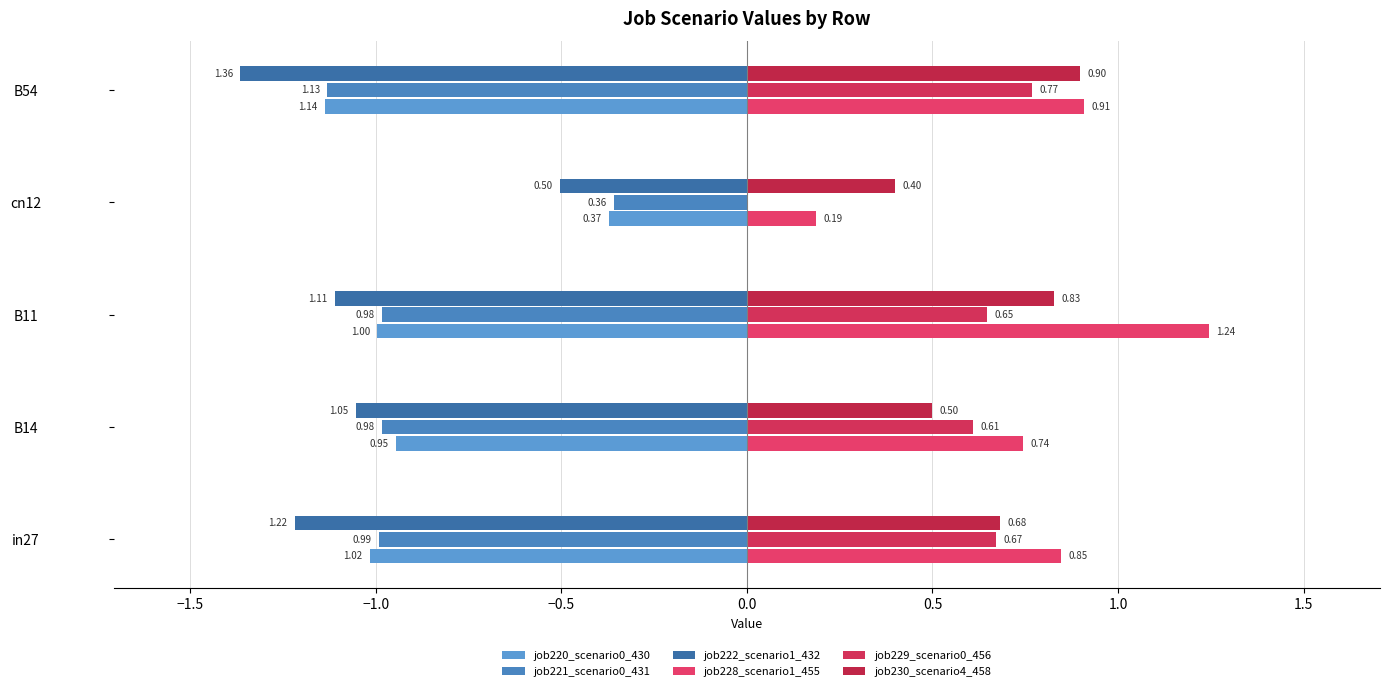

What is the value of the job221_scenario0_431 bar at the 2nd from the left?

-1.0